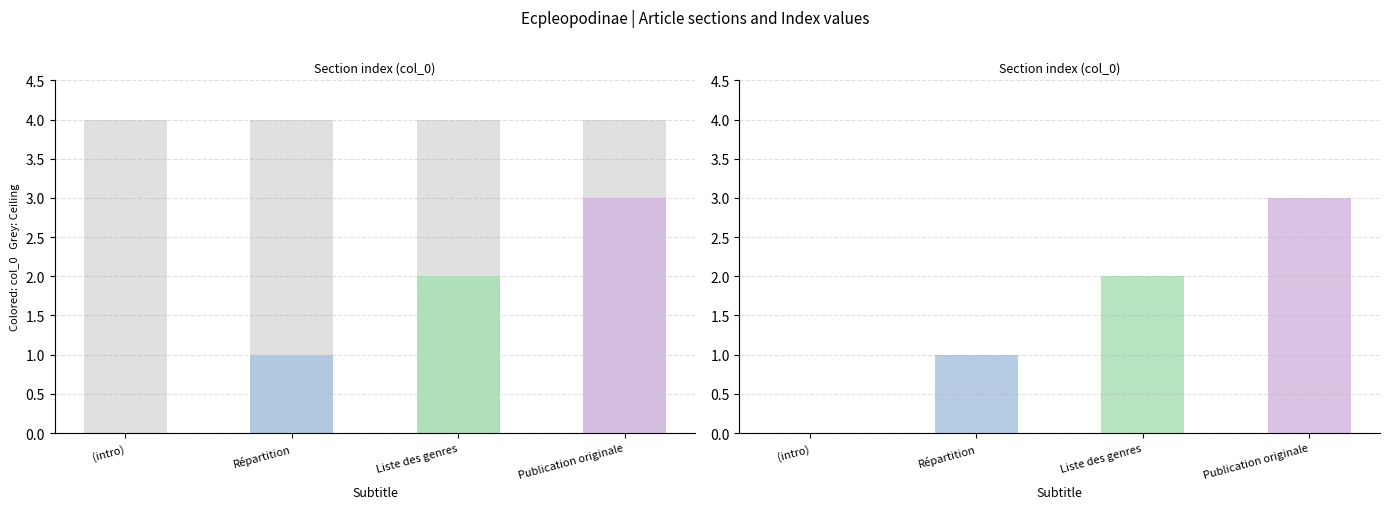

Are the bars grouped side by side (vs. stacked)?

No